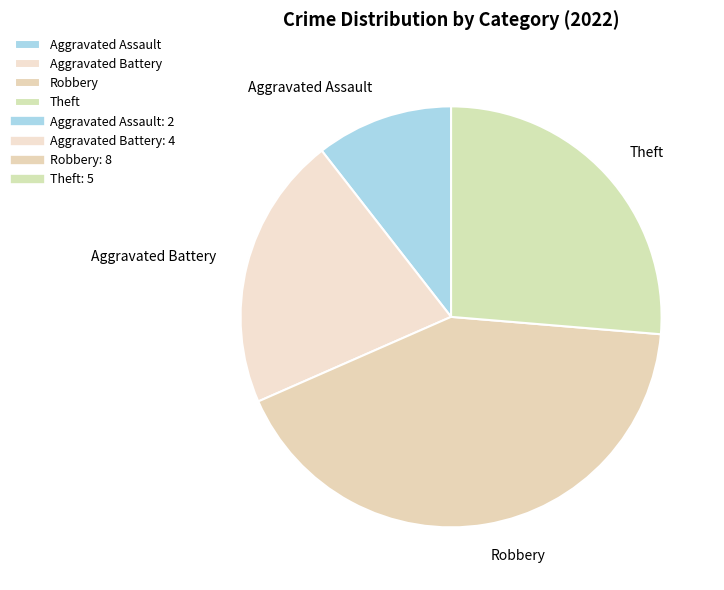

The Theft slice represents 26% of the pie. True or false?

True